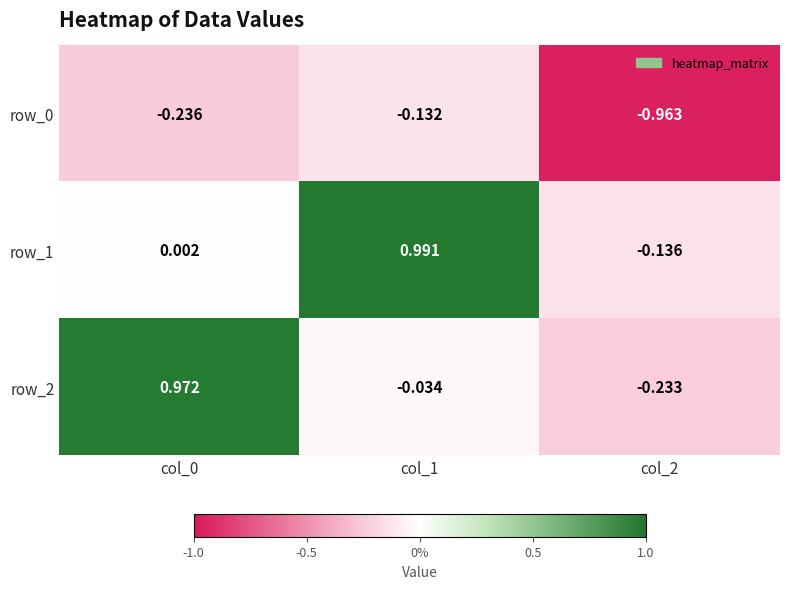

At how many categories does at least one series exceed 0?

2